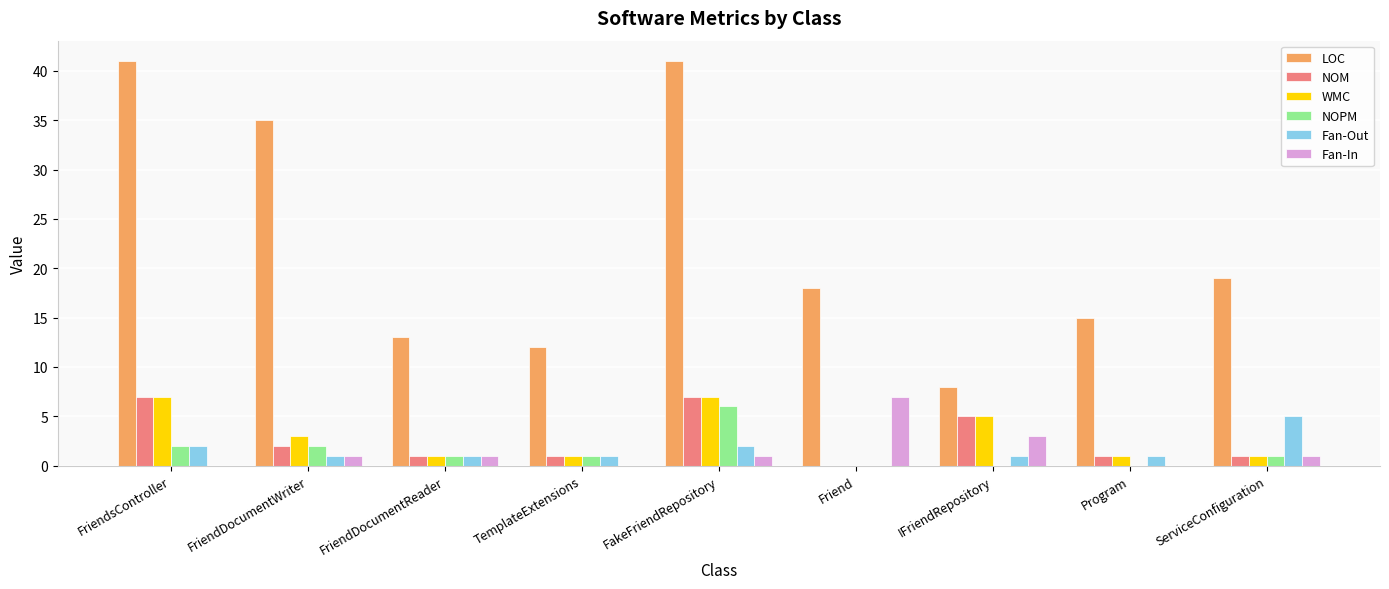

What is the sum of all NOPM values?

13